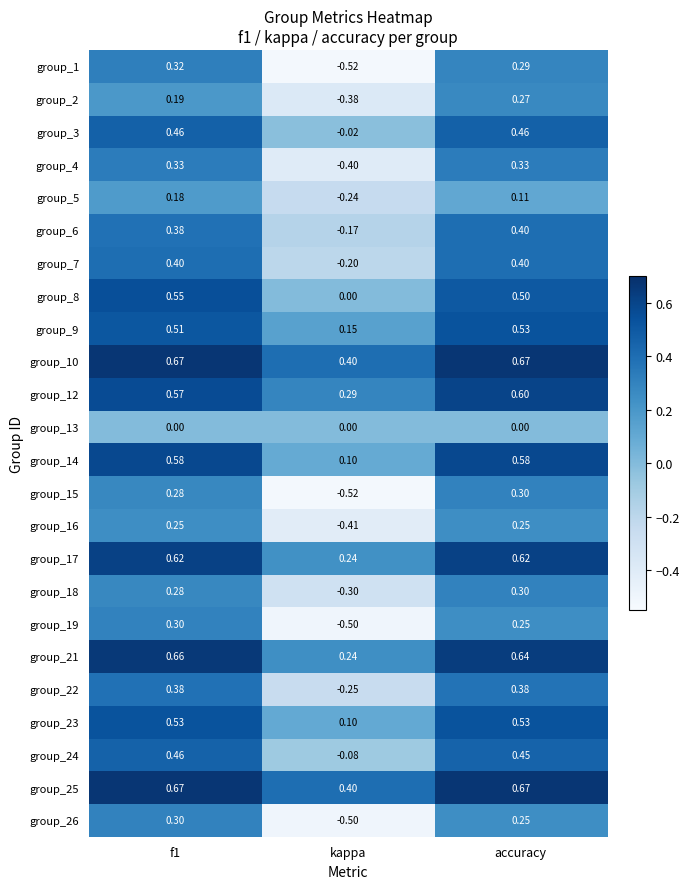

Is the value of group_24 at f1 greater than the value of group_6 at accuracy?

Yes